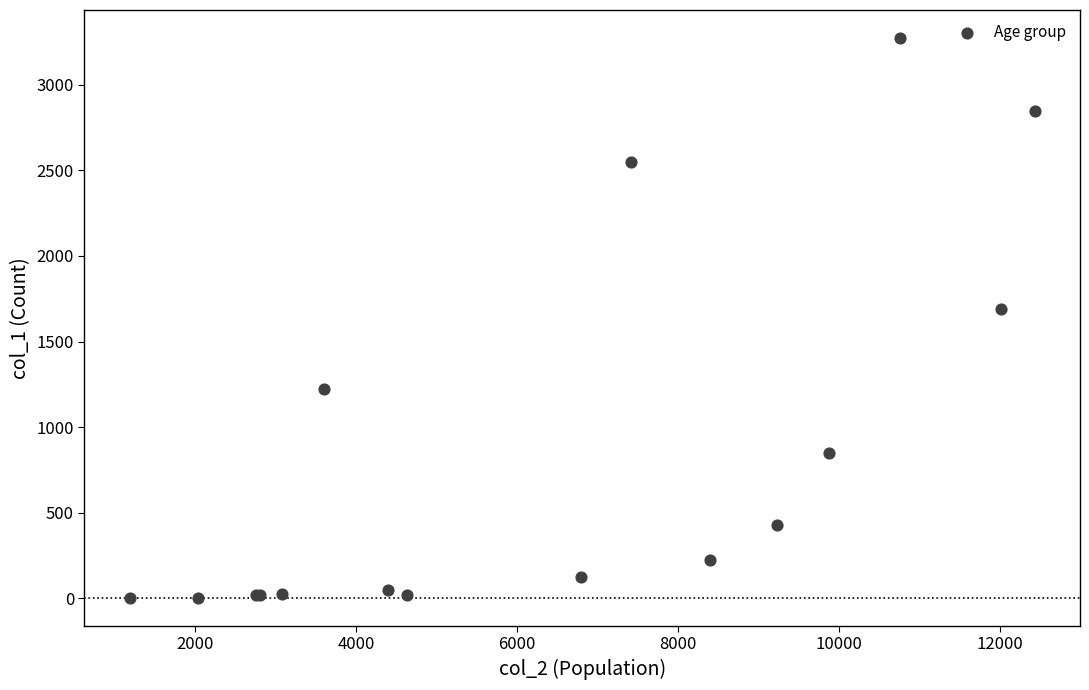

What Y value in the scatter plot is closest to 1638?

1690